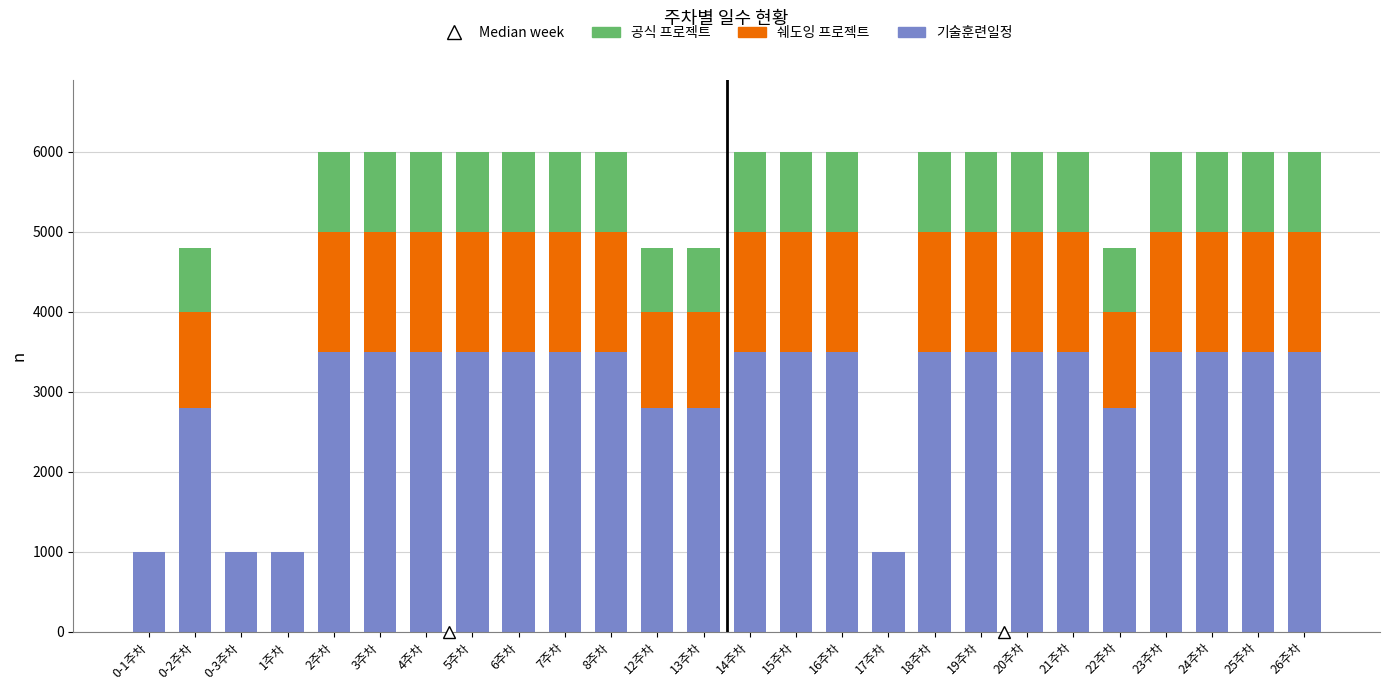

What is the sum of all 기술훈련일정 values?

78200